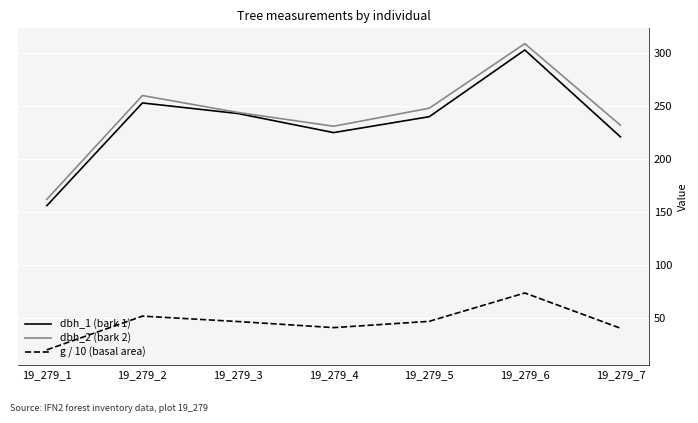

Is it true that dbh_2 (bark 2) equals 309.0 at 19_279_6?

True